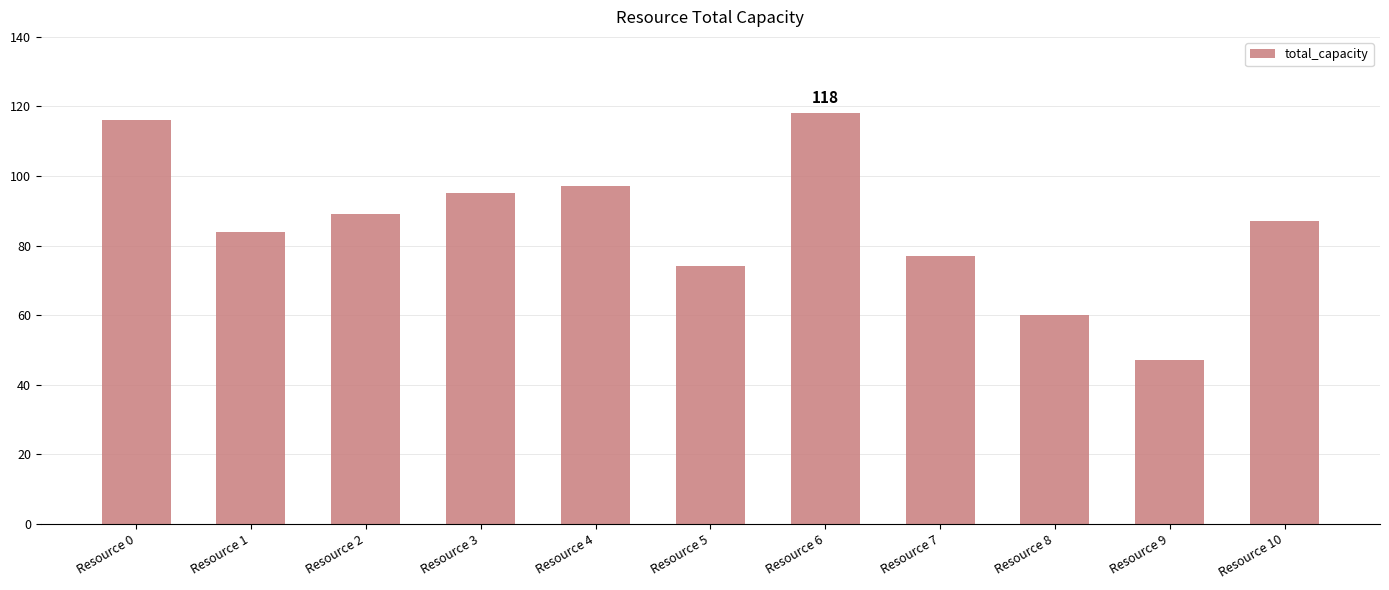

Does the chart contain any negative values?

No